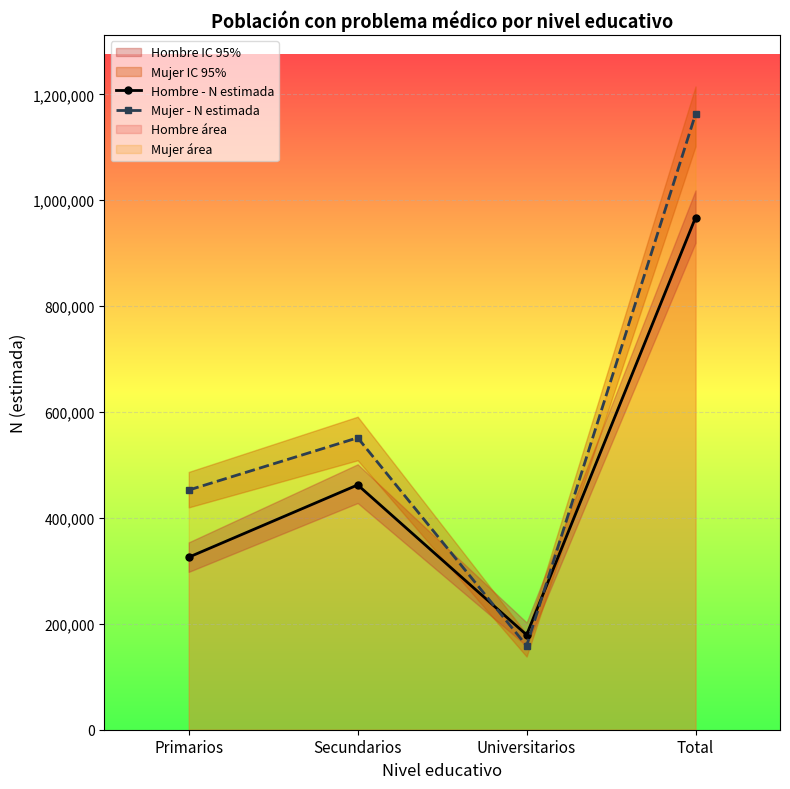

How many data points in Mujer - N estimada are above 551420?

1